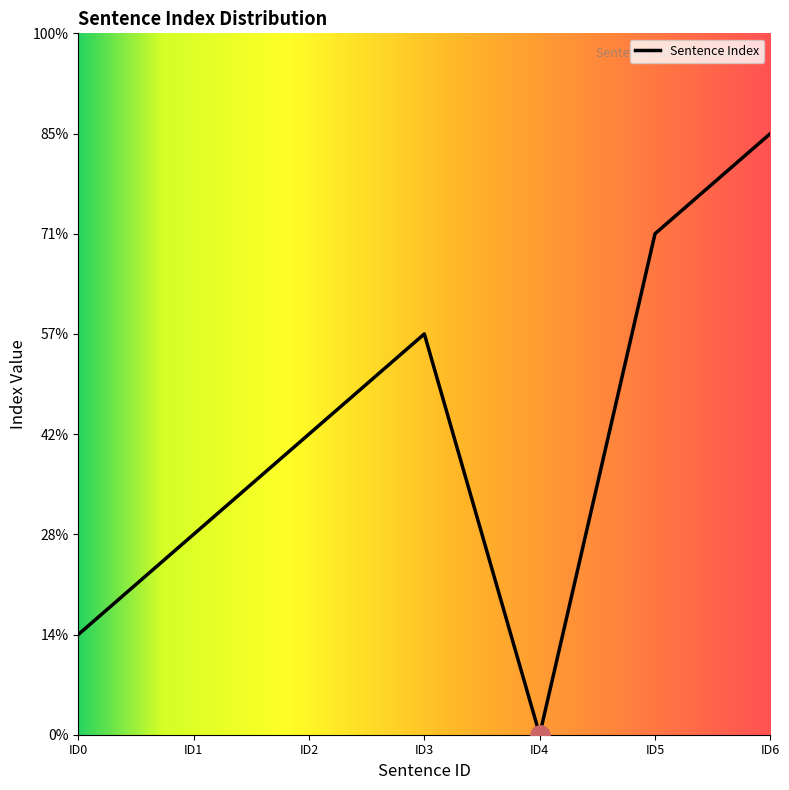

Rank the categories by value from highest to lowest.

ID6, ID5, ID3, ID2, ID1, ID0, ID4